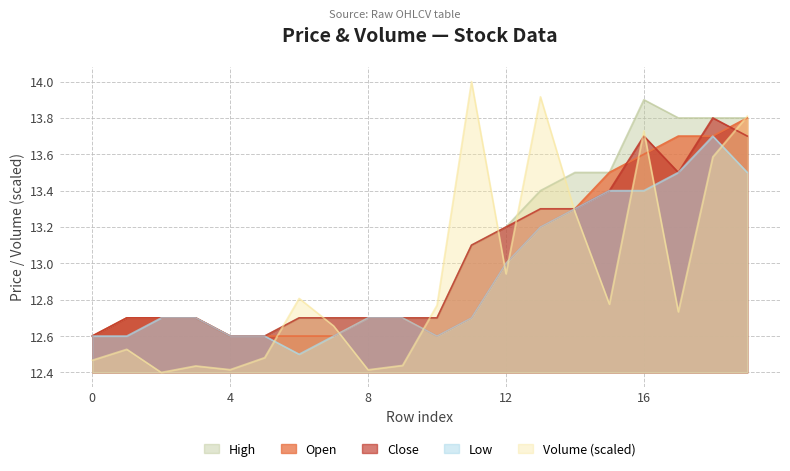

What is the value of the close point at the 2nd from the left?

12.7